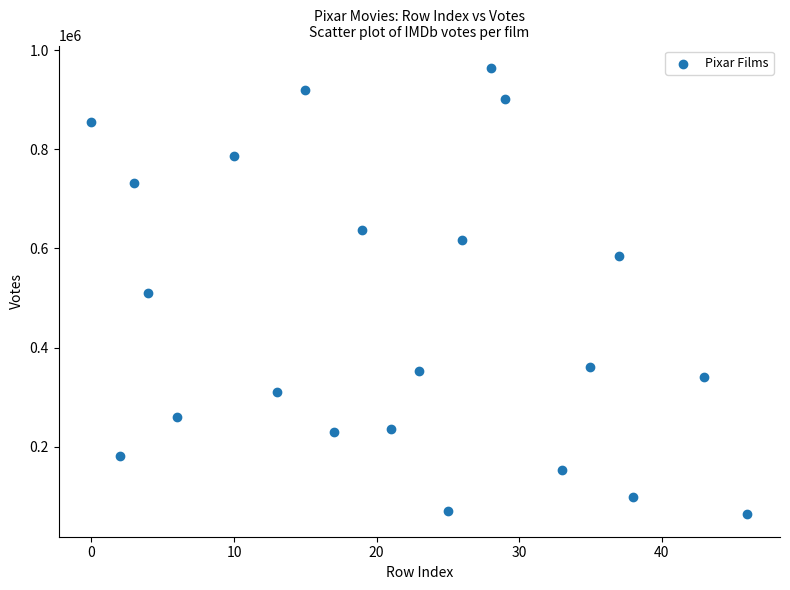

What is the range of Y values (max minus min)?

901244